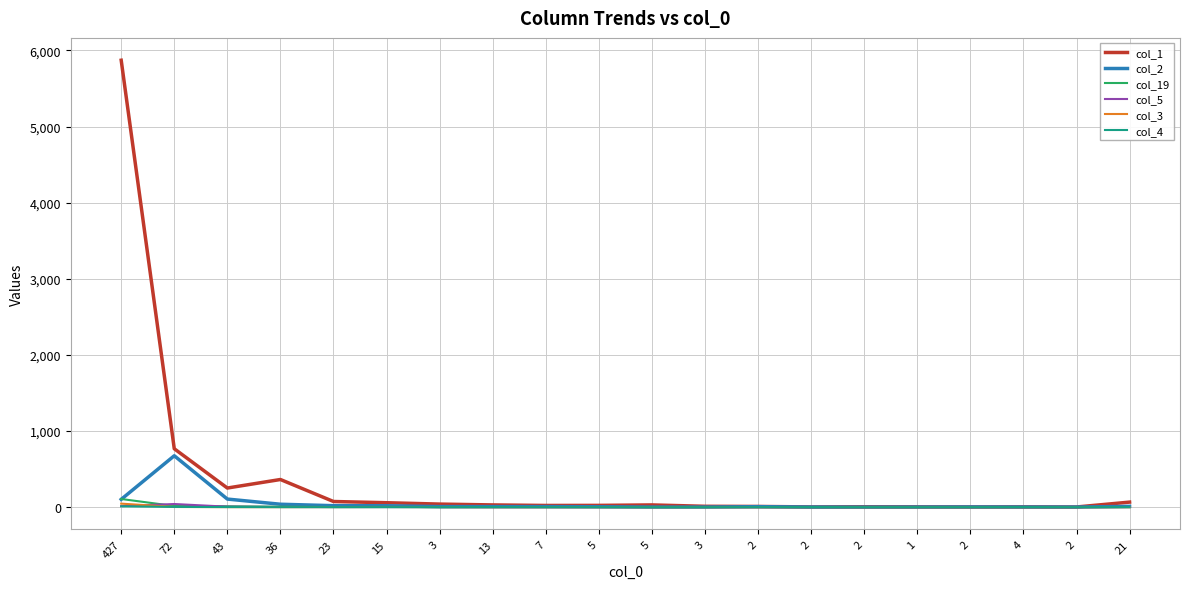

In col_1, how many points are lower than both neighbors (excluding endpoints)?

5